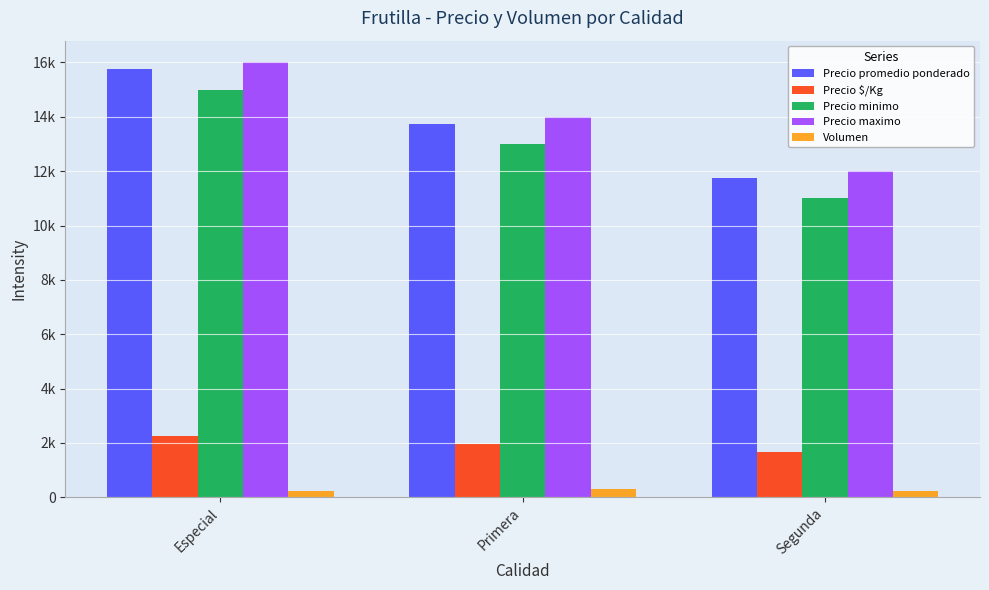

What is the difference between the highest and lowest values at Segunda?

11760